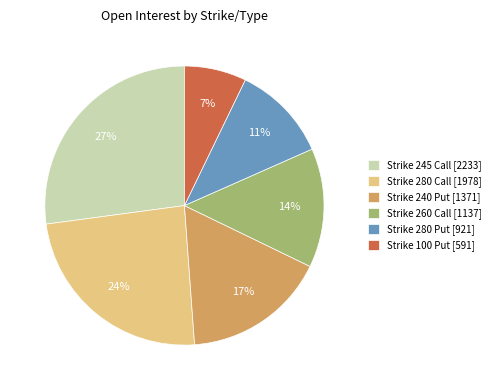

Is it true that Strike 280 Call [1978] is 34% of the pie?

False